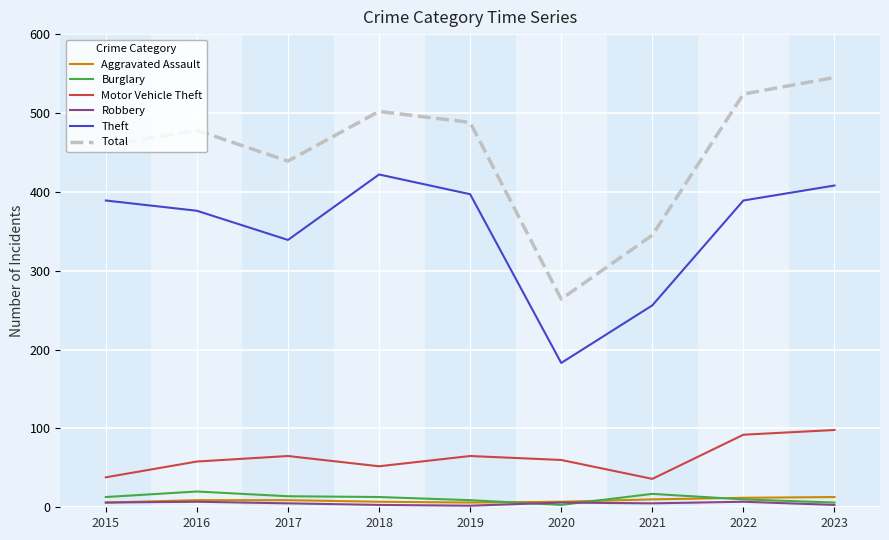

True or false: Total has more than 1 interior local peaks.

True